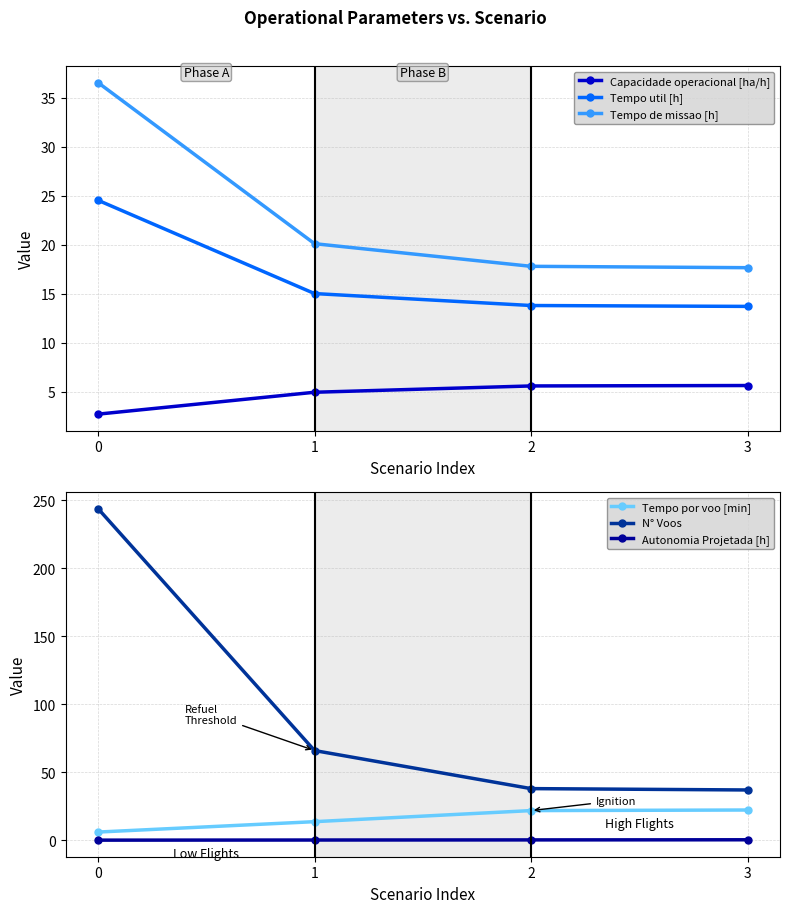

Does the chart have visible grid lines?

Yes